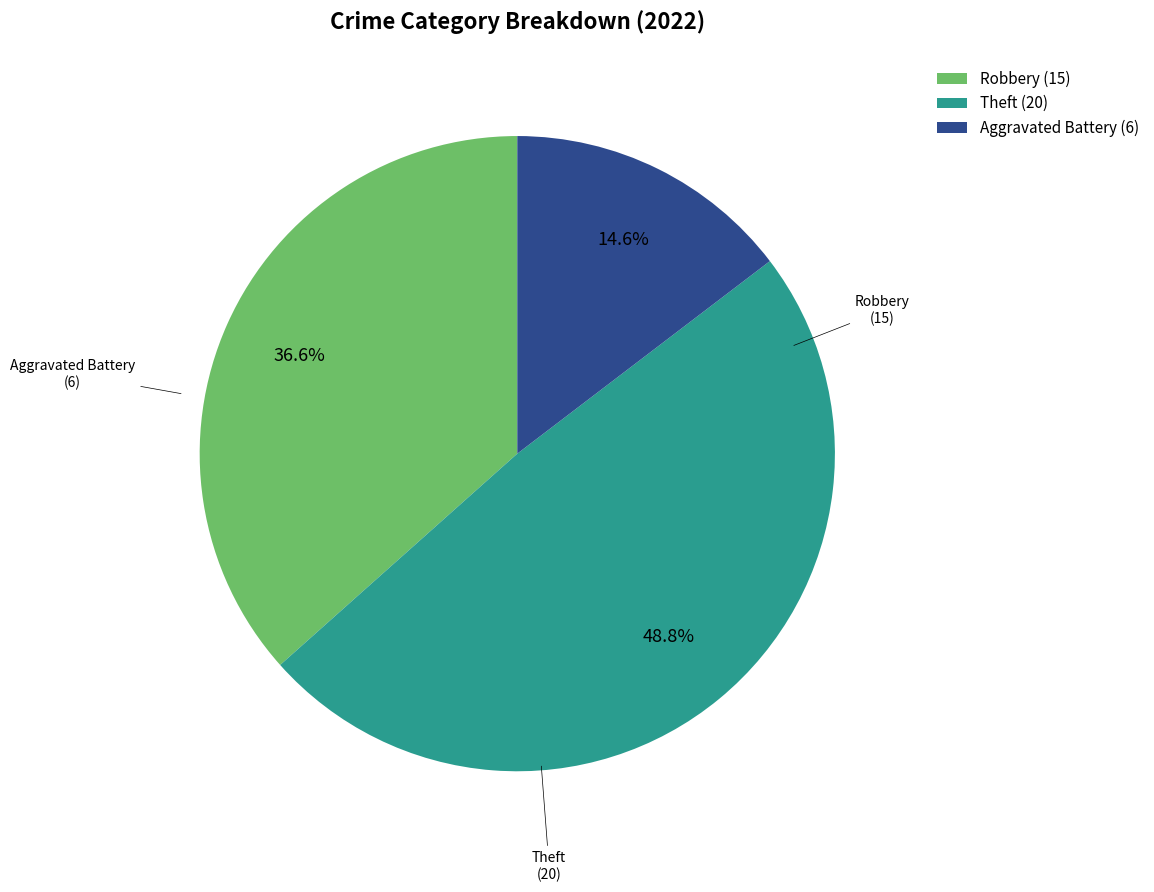

Is there a majority slice in this chart?

No